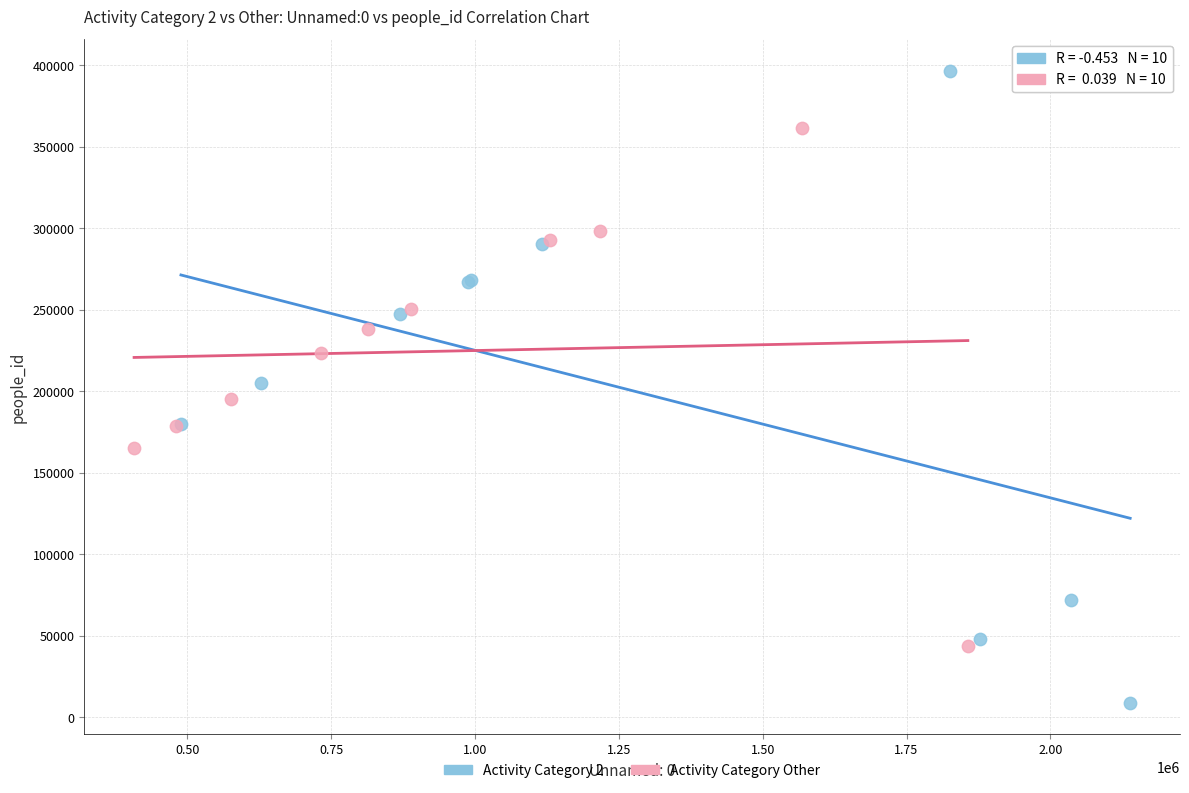

Which series contains the lowest Y value?

Activity Category 2